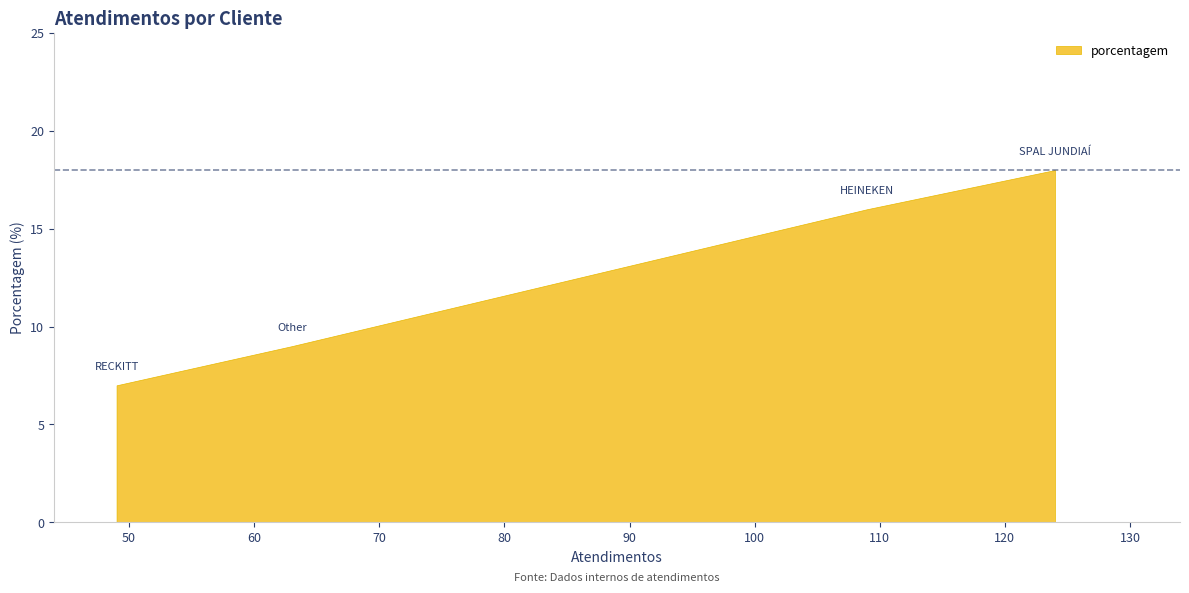

The chart shows a value of 9 at Other. True or false?

True